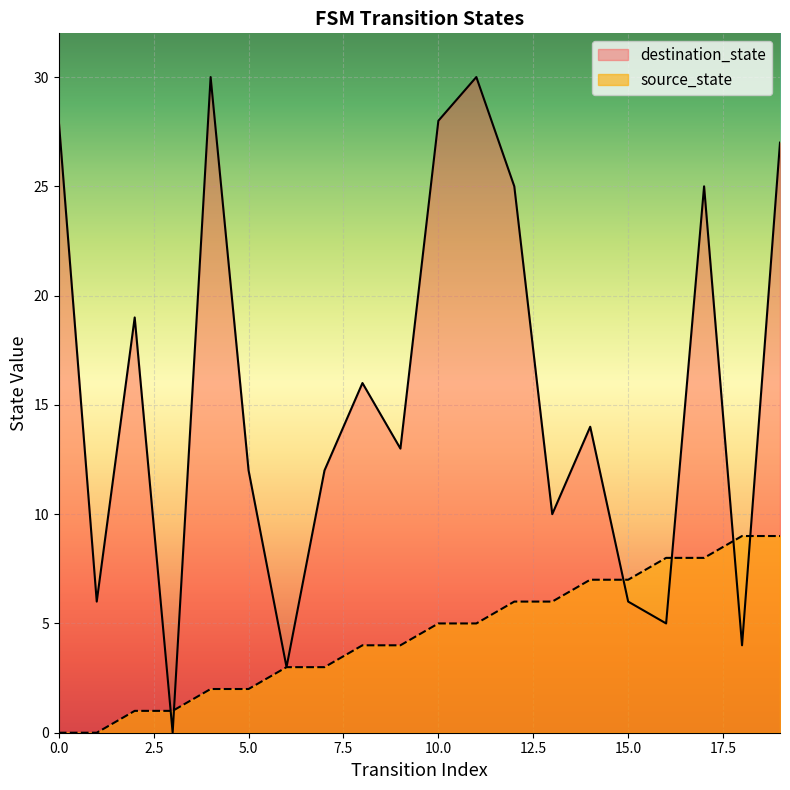

Between which two adjacent categories do source_state and destination_state first intersect?

2 and 3